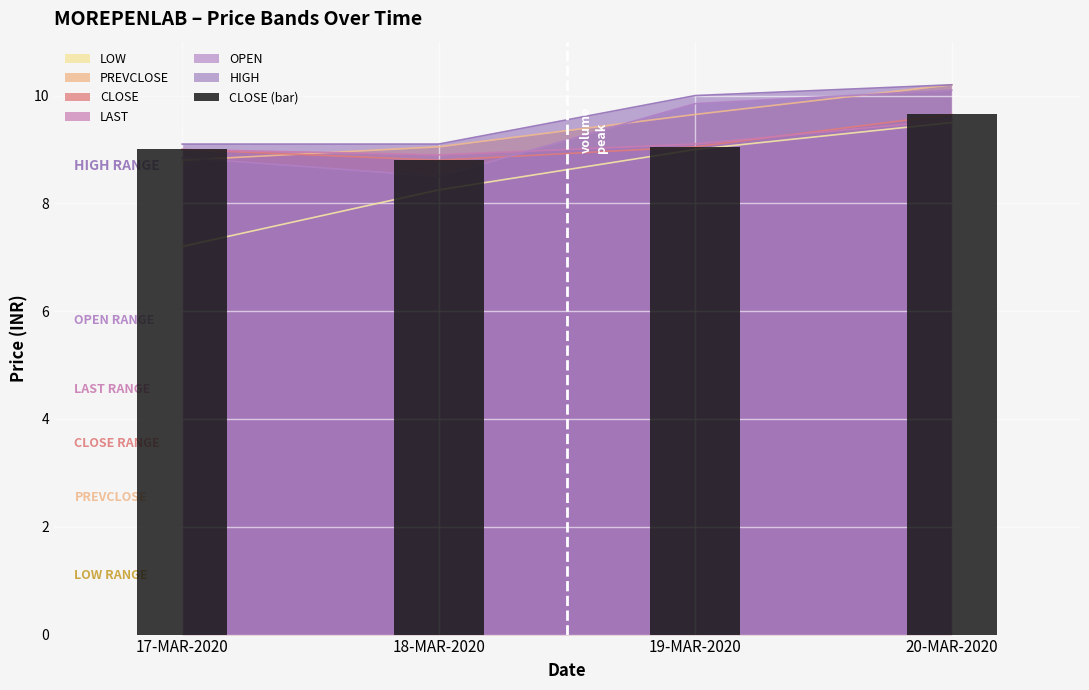

Read the value at 19-MAR-2020.

9.1